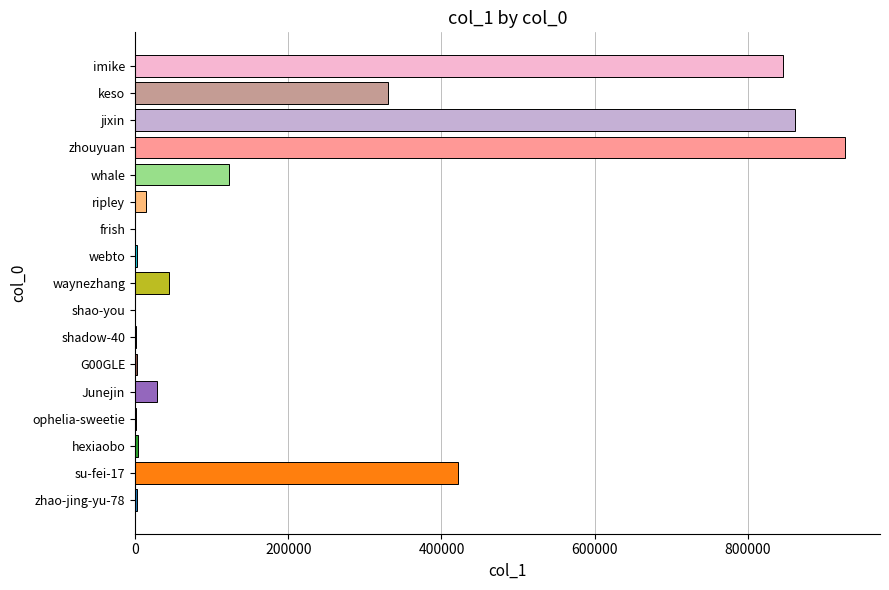

Where is the data nearest to the value 463065?

su-fei-17